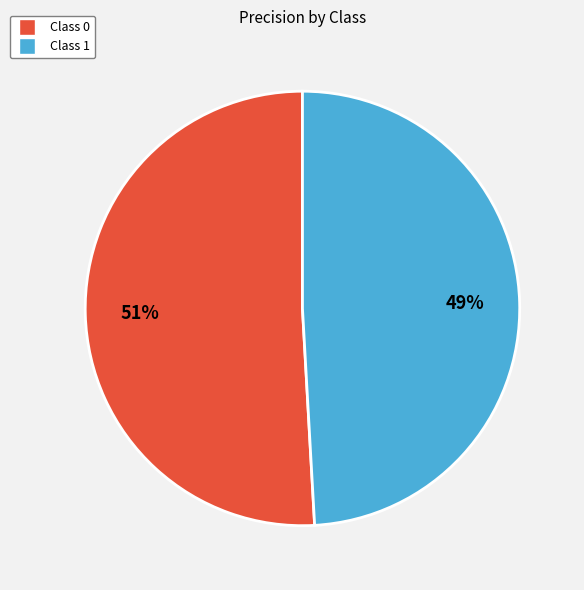

The Class 0 slice represents 45% of the pie. True or false?

False